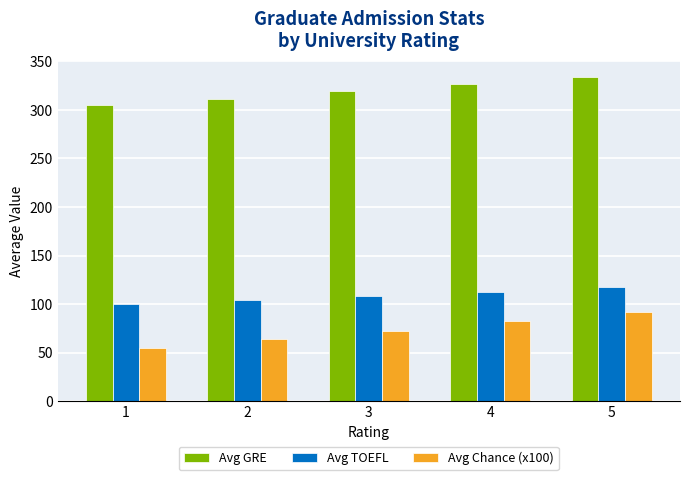

Rank the series at 4 from highest to lowest value.

Avg GRE, Avg TOEFL, Avg Chance (x100)